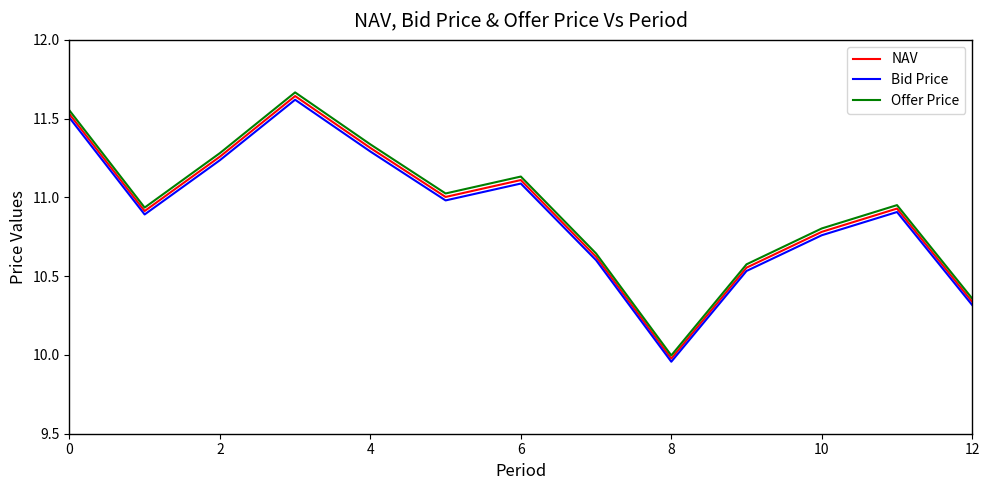

True or false: Offer Price and Bid Price intersect in this chart.

False